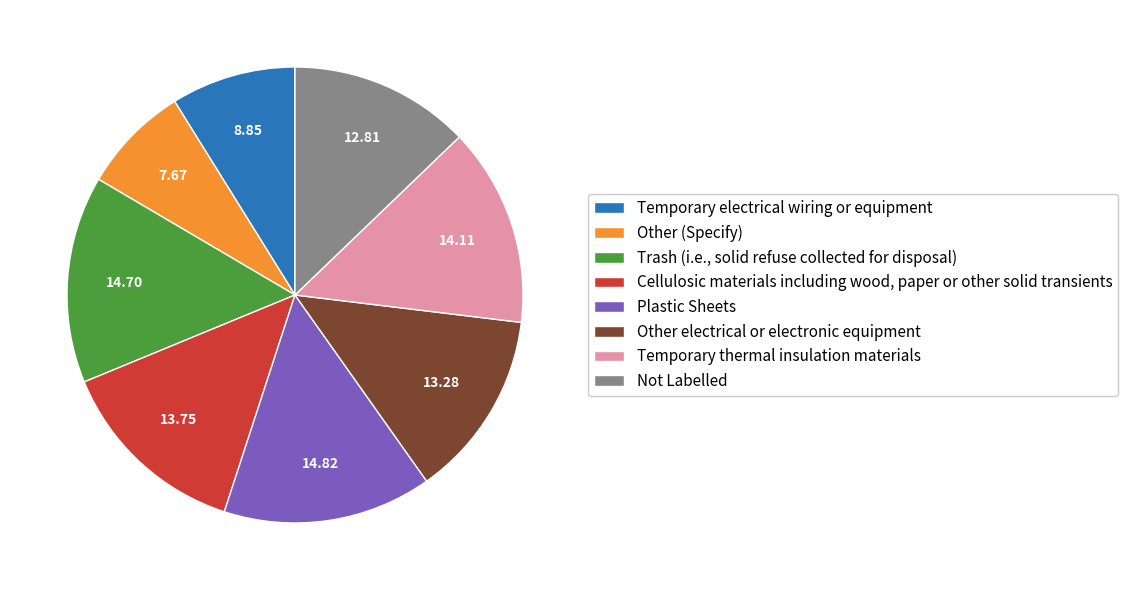

Between Other (Specify) and Not Labelled, which is larger?

Not Labelled